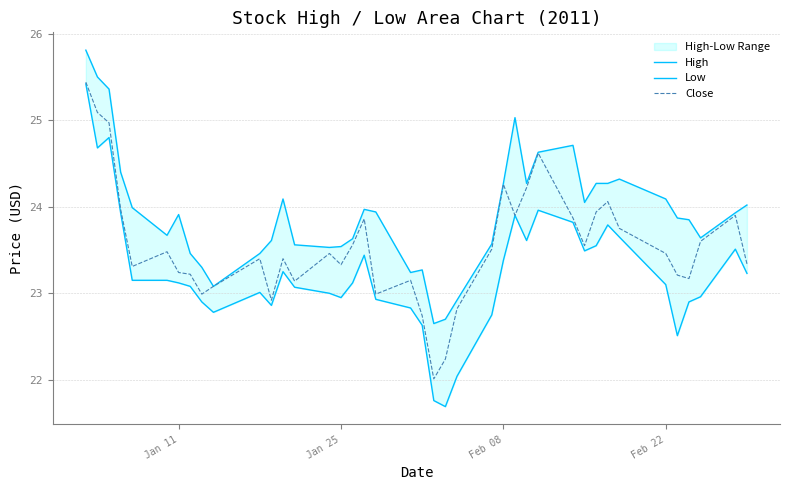

The value of Close at Jan 11 is 36.5. True or false?

False